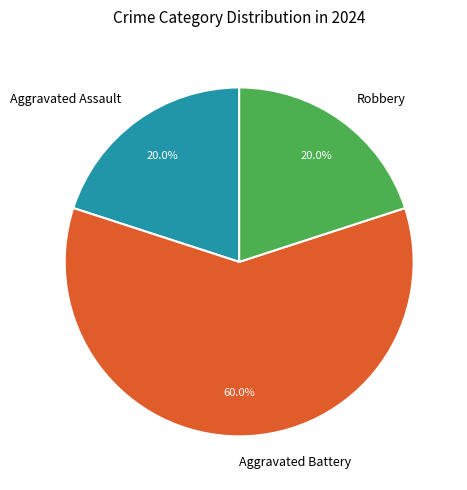

What percentage do Robbery and Aggravated Battery together represent?

80.0%